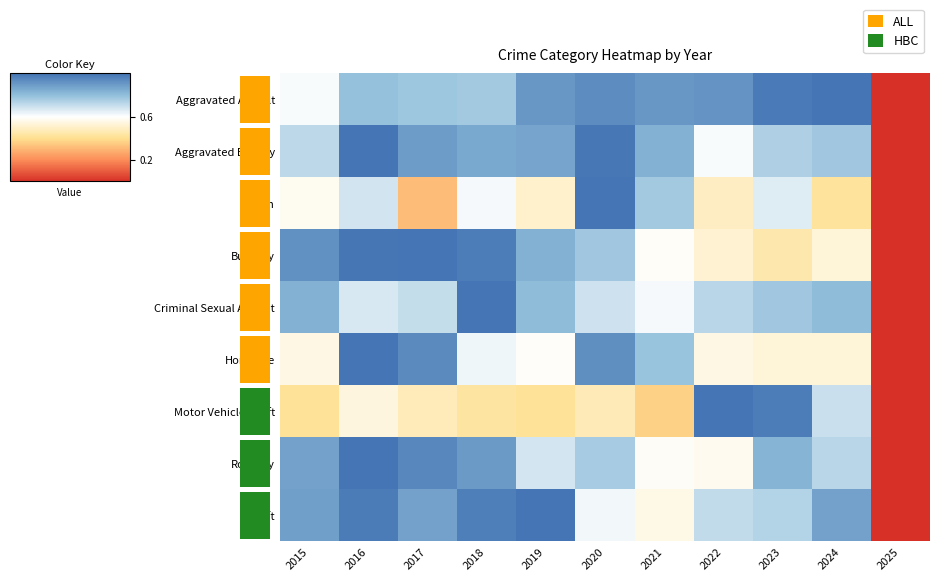

Reading left to right, what are all the values shown in this chart?

Aggravated Assault: 2015=0.6	2016=0.8	2017=0.8	2018=0.8	2019=0.9	2020=0.9	2021=0.9	2022=0.9	2023=1.0	2024=1.0	2025=0.0
Aggravated Battery: 2015=0.7	2016=1.0	2017=0.9	2018=0.9	2019=0.9	2020=1.0	2021=0.8	2022=0.6	2023=0.7	2024=0.8	2025=0.0
Arson: 2015=0.6	2016=0.7	2017=0.3	2018=0.6	2019=0.5	2020=1.0	2021=0.8	2022=0.5	2023=0.7	2024=0.4	2025=0.0
Burglary: 2015=0.9	2016=1.0	2017=1.0	2018=1.0	2019=0.8	2020=0.8	2021=0.6	2022=0.5	2023=0.5	2024=0.5	2025=0.0
Criminal Sexual Assault: 2015=0.8	2016=0.7	2017=0.7	2018=1.0	2019=0.8	2020=0.7	2021=0.6	2022=0.7	2023=0.8	2024=0.8	2025=0.0
Homicide: 2015=0.6	2016=1.0	2017=0.9	2018=0.6	2019=0.6	2020=0.9	2021=0.8	2022=0.6	2023=0.5	2024=0.5	2025=0.0
Motor Vehicle Theft: 2015=0.4	2016=0.5	2017=0.5	2018=0.4	2019=0.4	2020=0.5	2021=0.4	2022=1.0	2023=1.0	2024=0.7	2025=0.0
Robbery: 2015=0.9	2016=1.0	2017=0.9	2018=0.9	2019=0.7	2020=0.8	2021=0.6	2022=0.6	2023=0.8	2024=0.7	2025=0.0
Theft: 2015=0.9	2016=1.0	2017=0.9	2018=1.0	2019=1.0	2020=0.6	2021=0.6	2022=0.7	2023=0.7	2024=0.9	2025=0.0